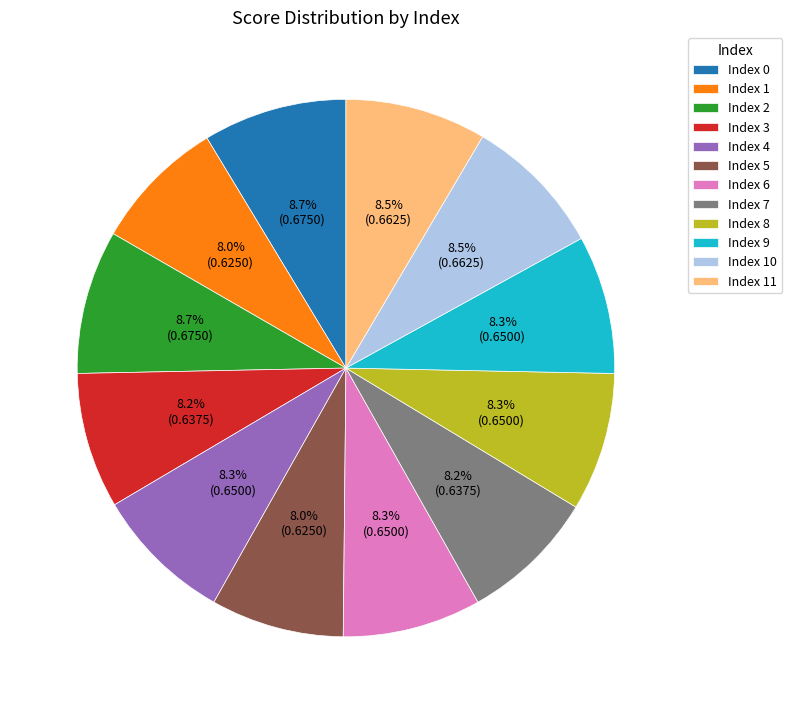

To the nearest percent, what is the average slice percentage?

8%